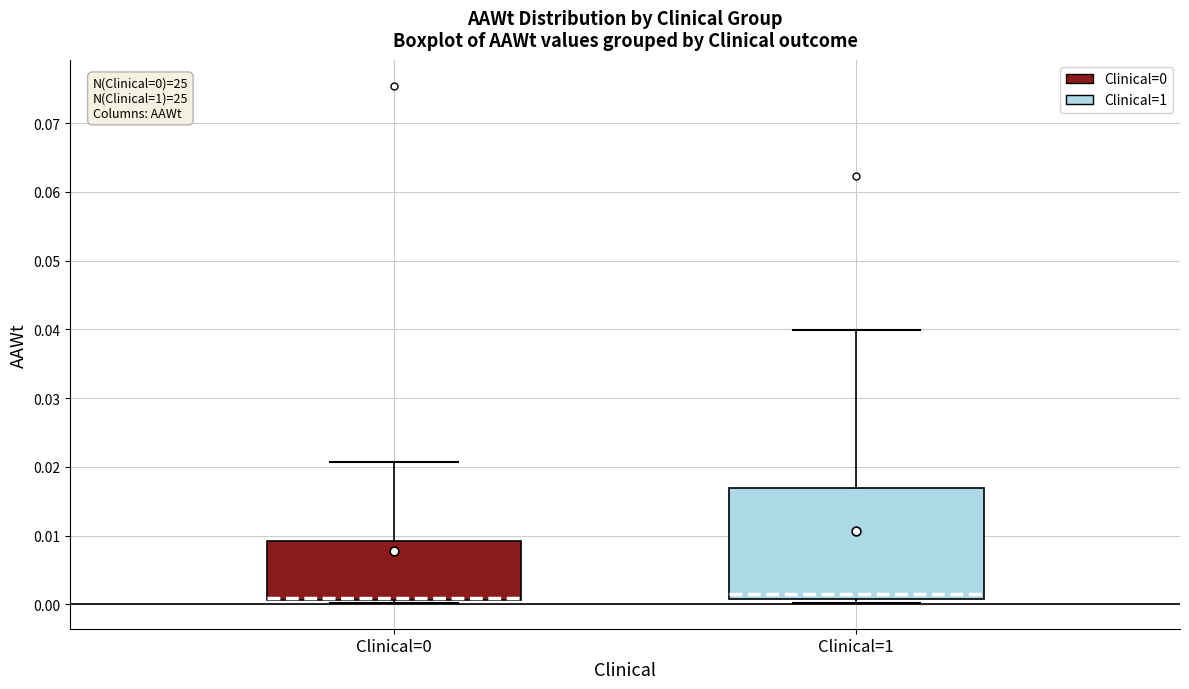

Comparing the boxes themselves (not the whiskers), which one is the tallest?

Clinical=1